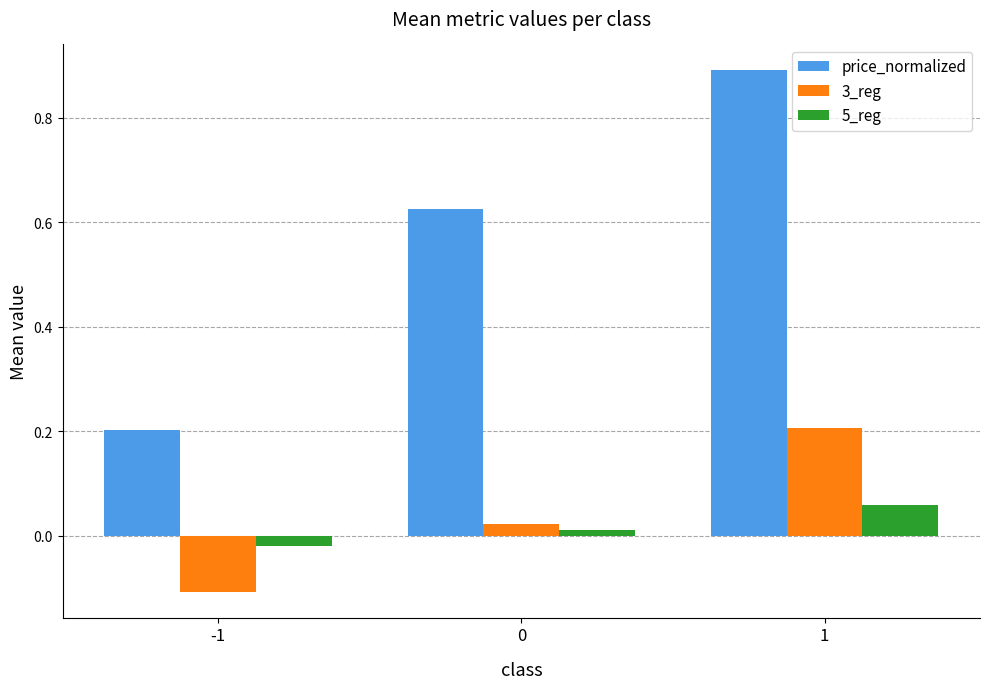

Which series has the widest spread of values?

price_normalized